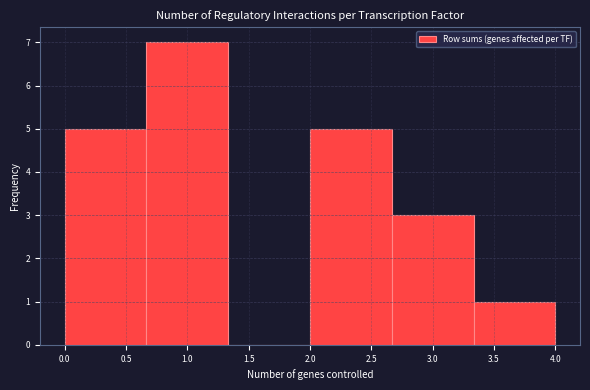

Reading left to right, transcribe this chart: for each bar, give the range it covers on the x-axis and its height. Neither the bar edges nor the heights are printed on the chart, so give them approximately, as read against the axes.

0.00 to 0.65: 5
0.65 to 1.35: 7
1.35 to 2.00: 0
2.00 to 2.65: 5
2.65 to 3.35: 3
3.35 to 4.00: 1